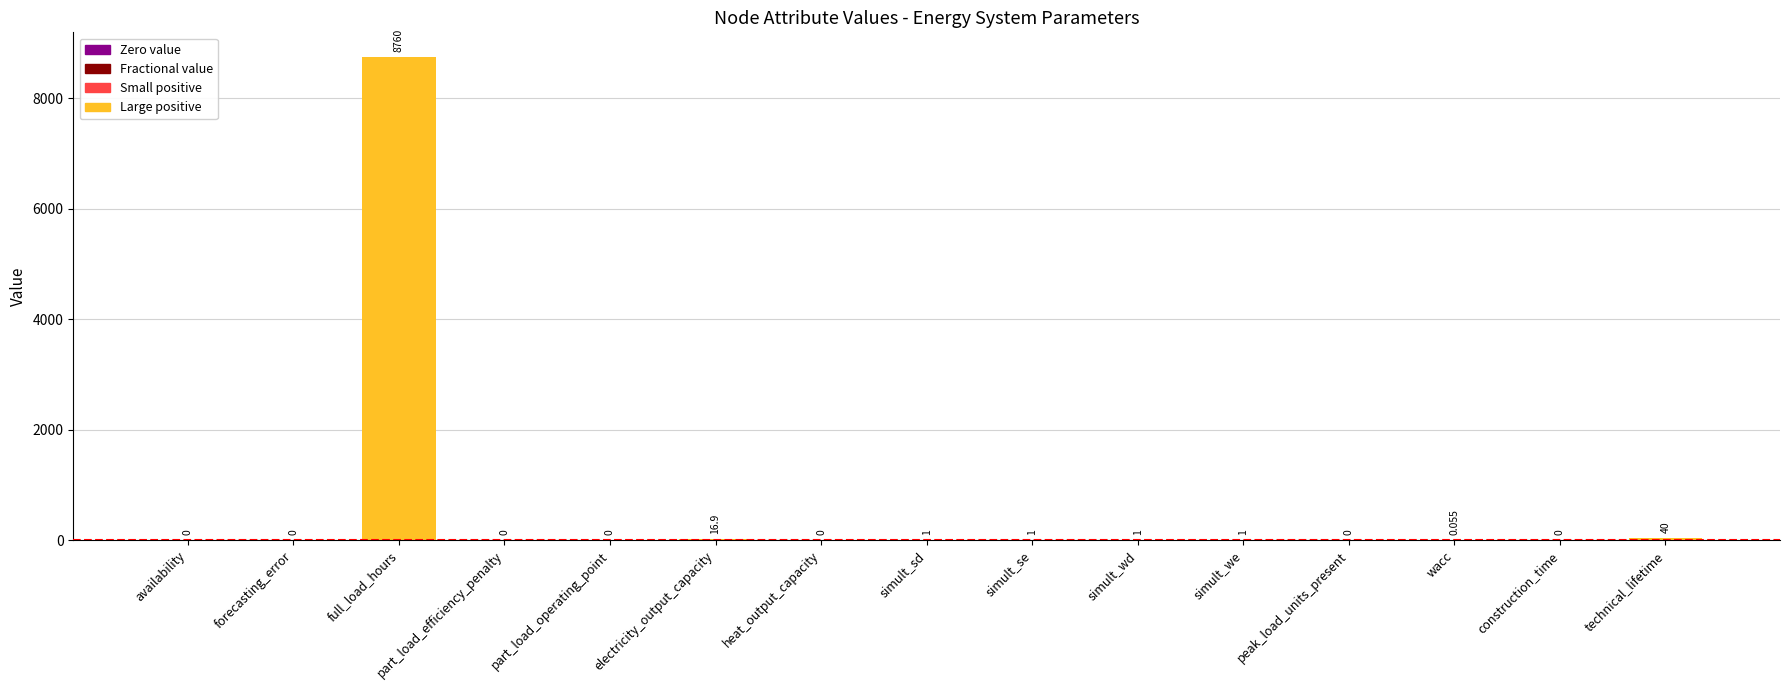

Which has a higher value, full_load_hours or availability?

full_load_hours